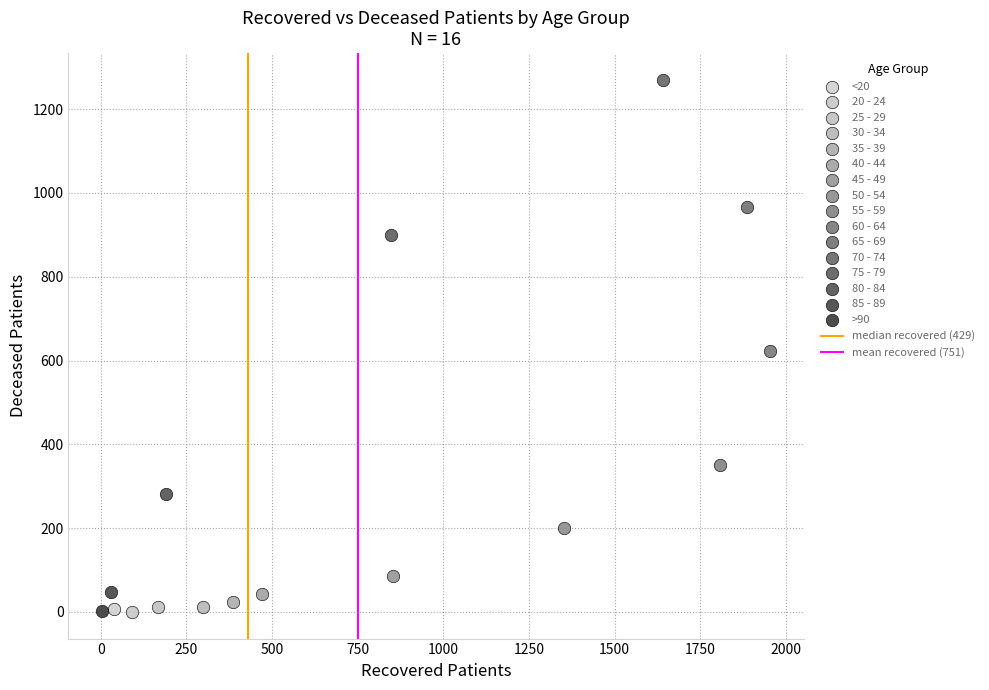

Which series reaches the maximum Y coordinate?

70 - 74